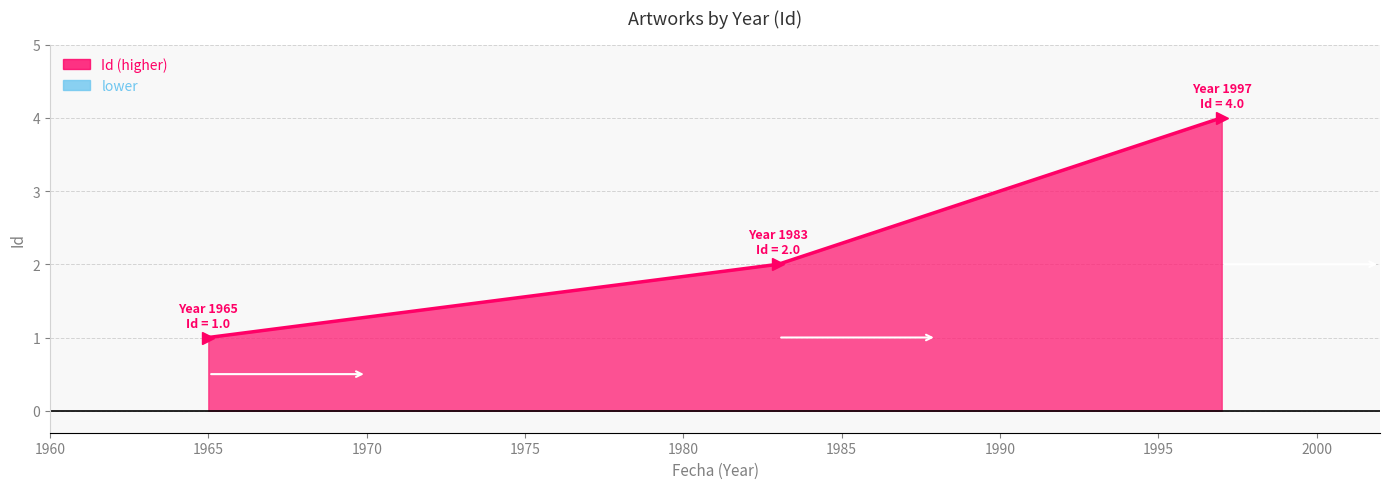

How many lines are shown in the chart?

1